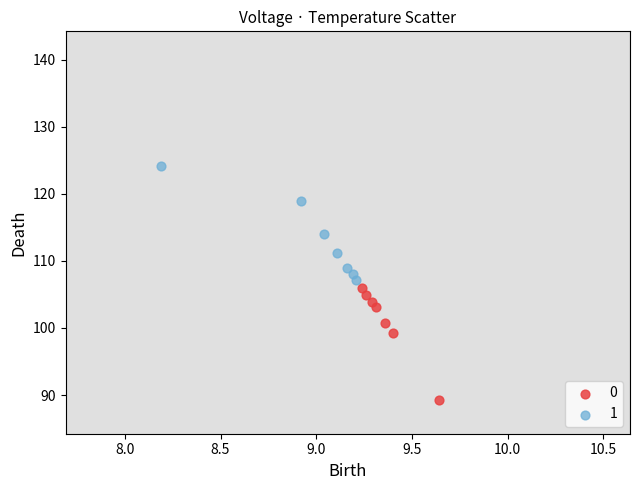

Which series contains the lowest Y value?

0